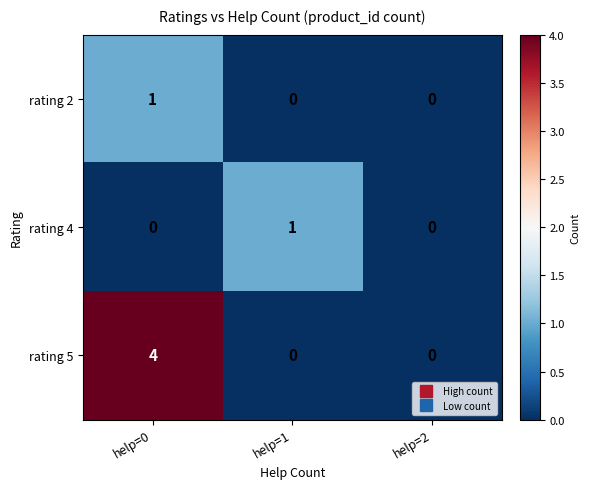

Which series has the widest spread of values?

rating 5